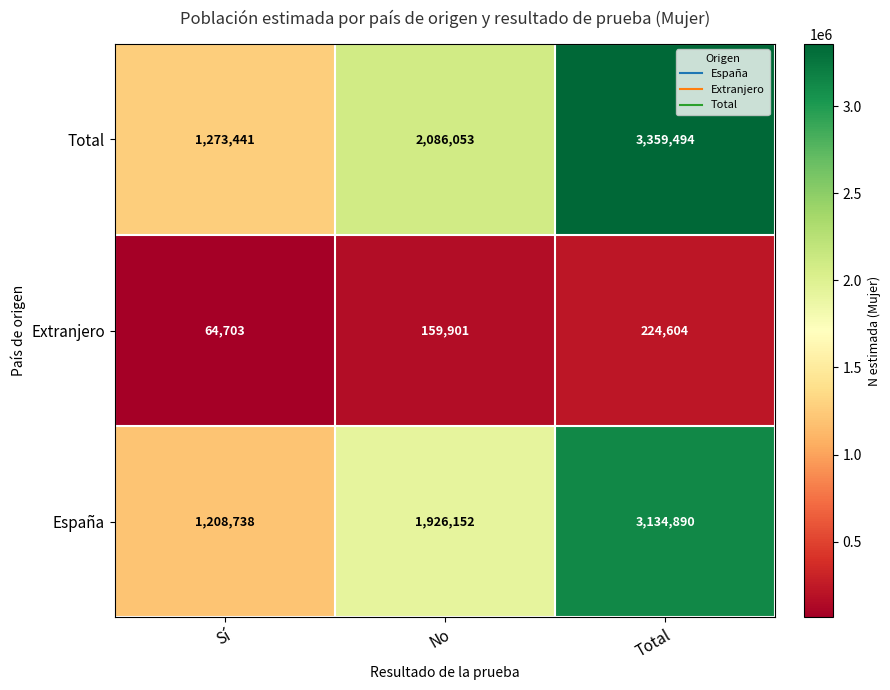

What is the spread (max minus min) of values at Total?

3134890